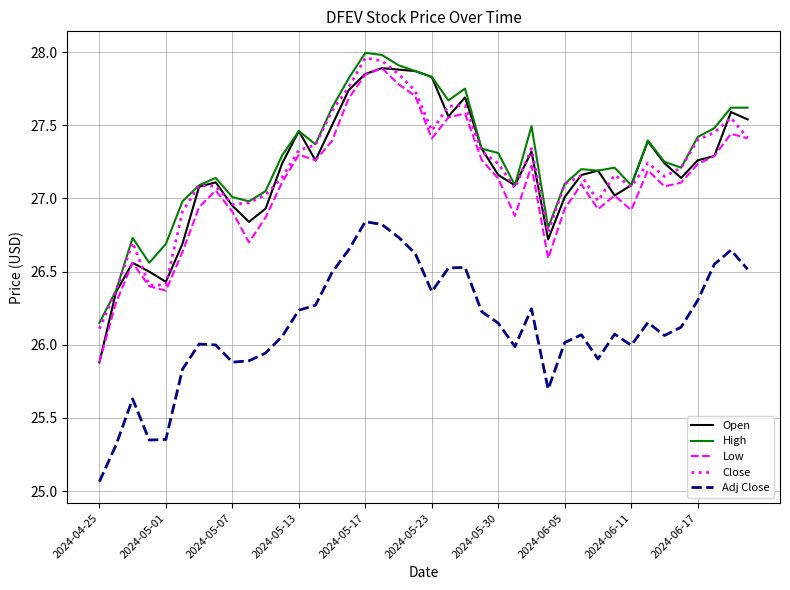

True or false: Low and High intersect in this chart.

False